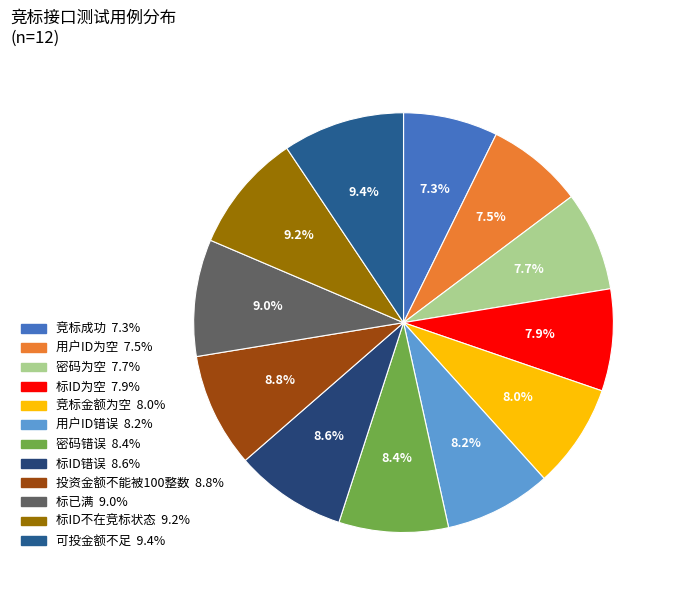

Which slice is the largest?

可投金额不足